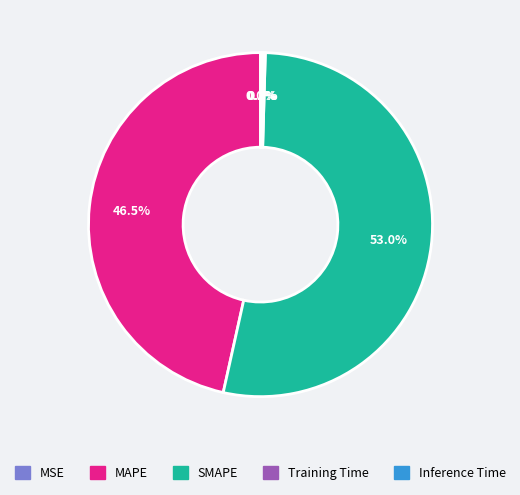

What is the largest slice in the pie chart?

SMAPE